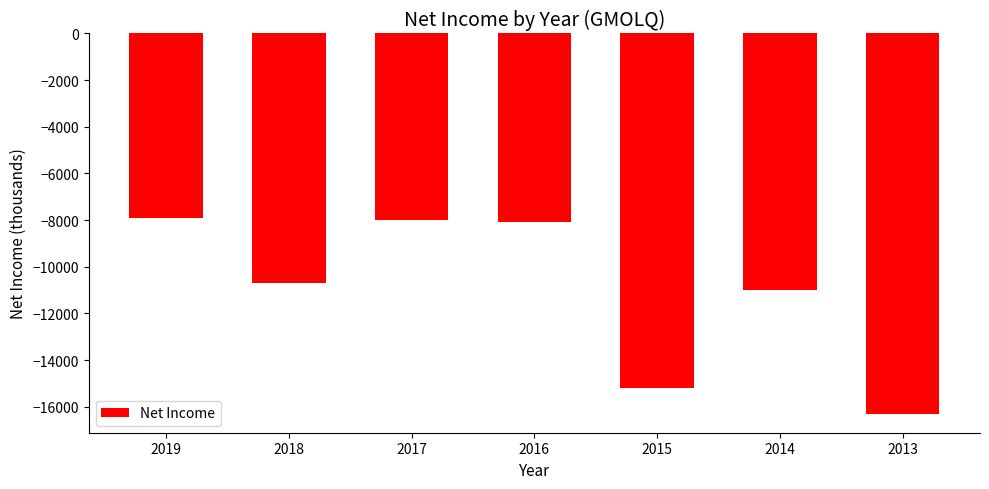

What is the change in value from 2015 to 2013?

-1100